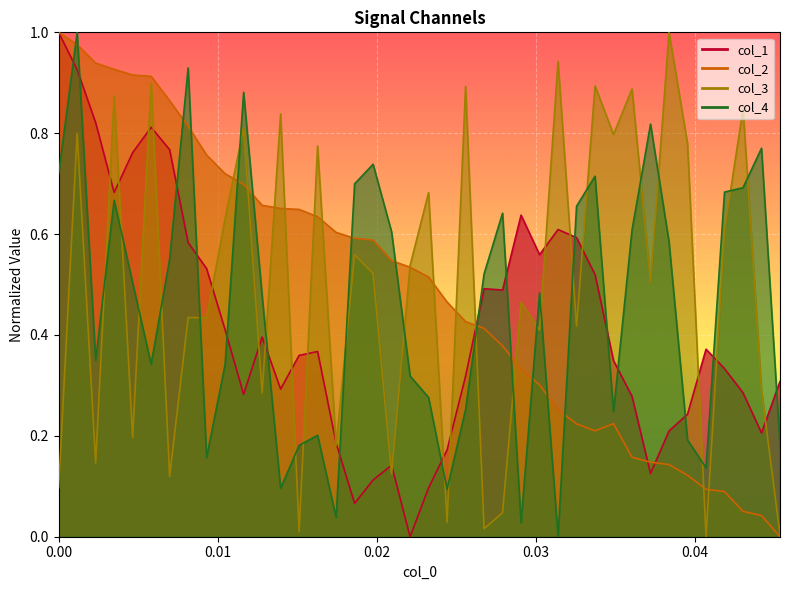

At how many categories does at least one series exceed 0?

40